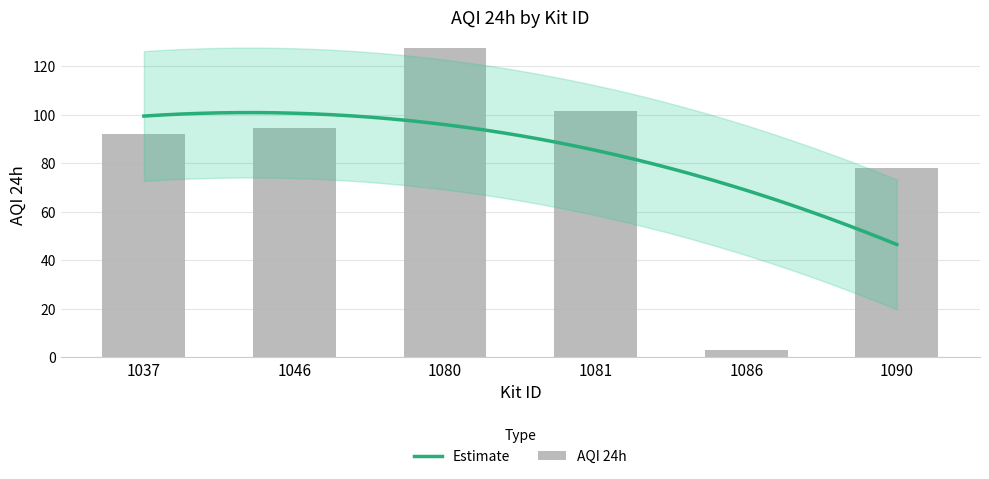

What is the difference between the maximum and second lowest values?

49.6